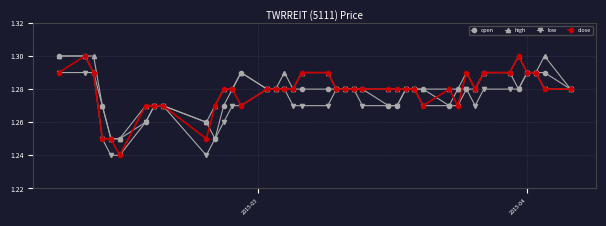

Which series has the widest spread of values?

close